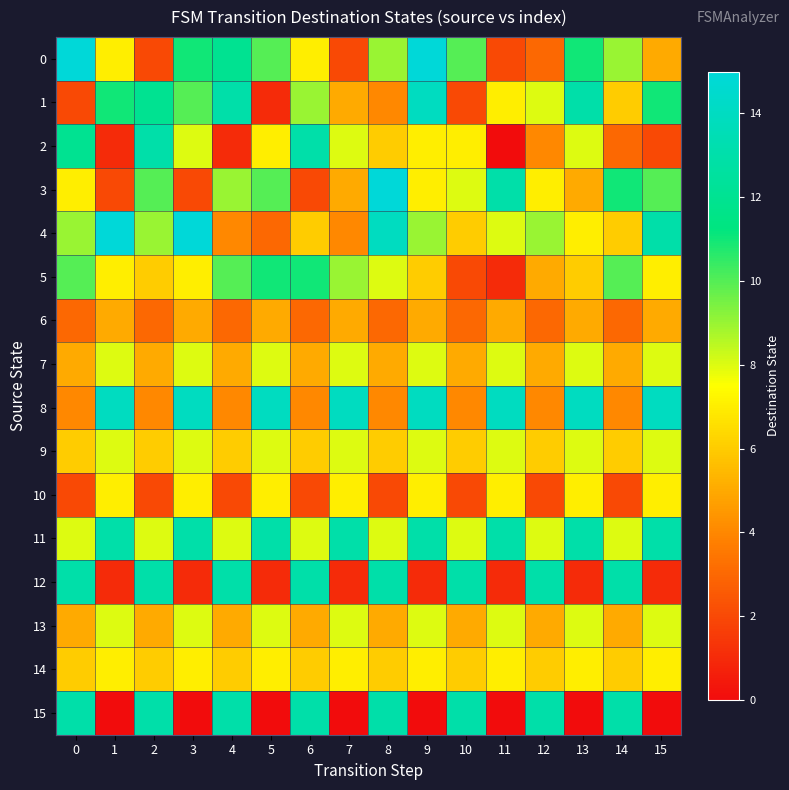

Which has a higher value, 13 or 4?

4